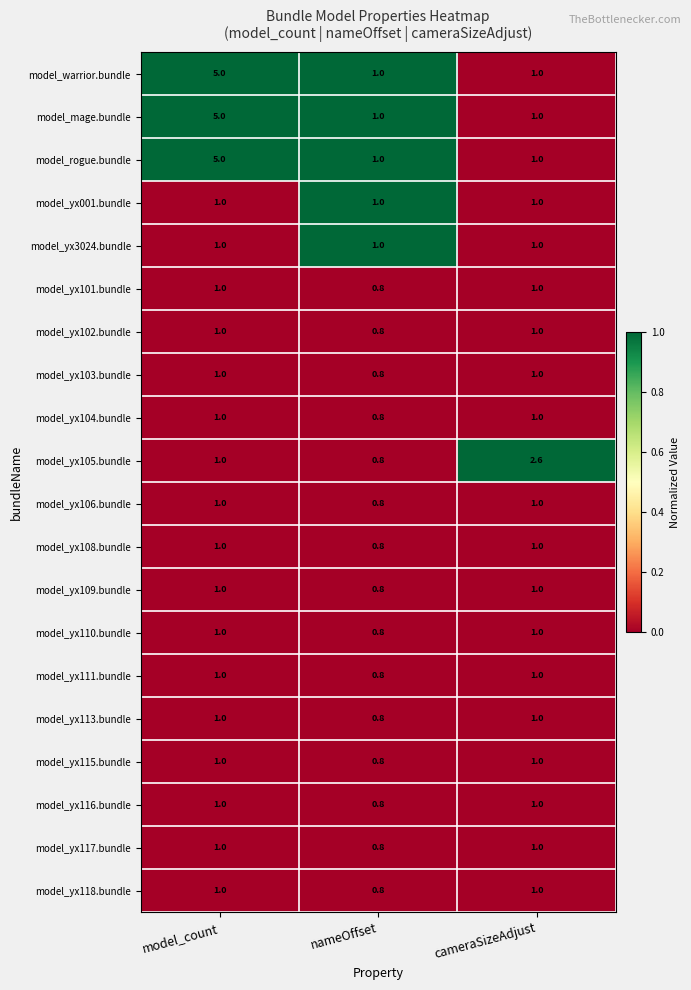

The model_yx118.bundle series shows 1.0 at model_count. True or false?

True